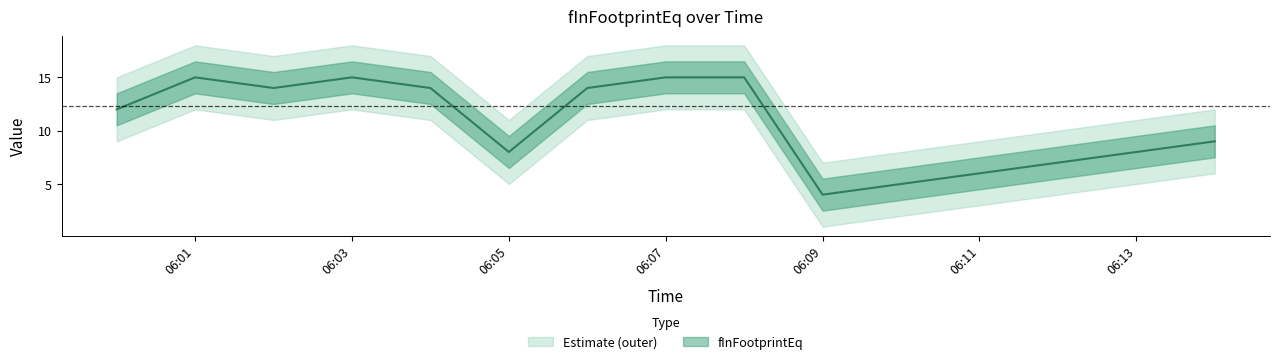

Between 2019-01-14 06:08:00 and 2019-01-14 06:04:00, which is larger?

2019-01-14 06:08:00